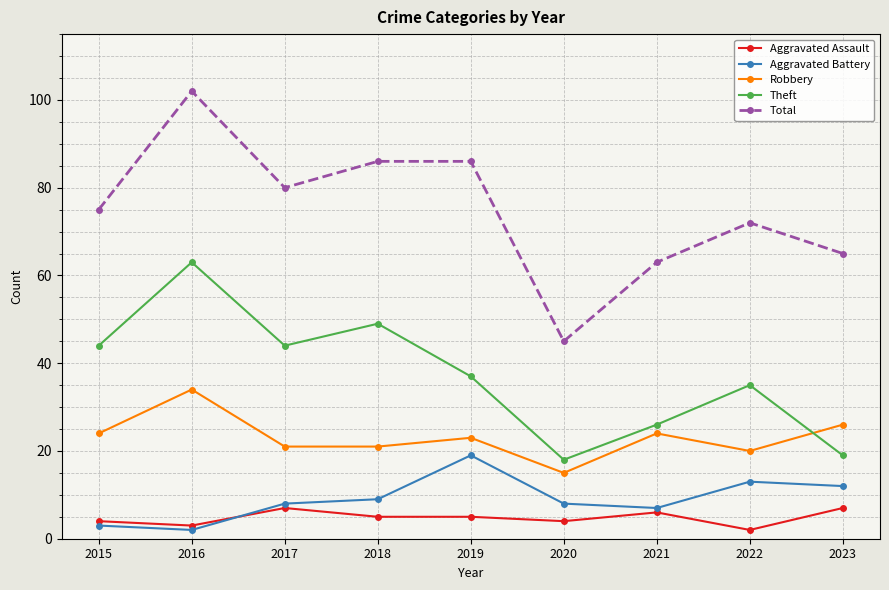

Is it true that Aggravated Battery equals 2 at 2016?

True